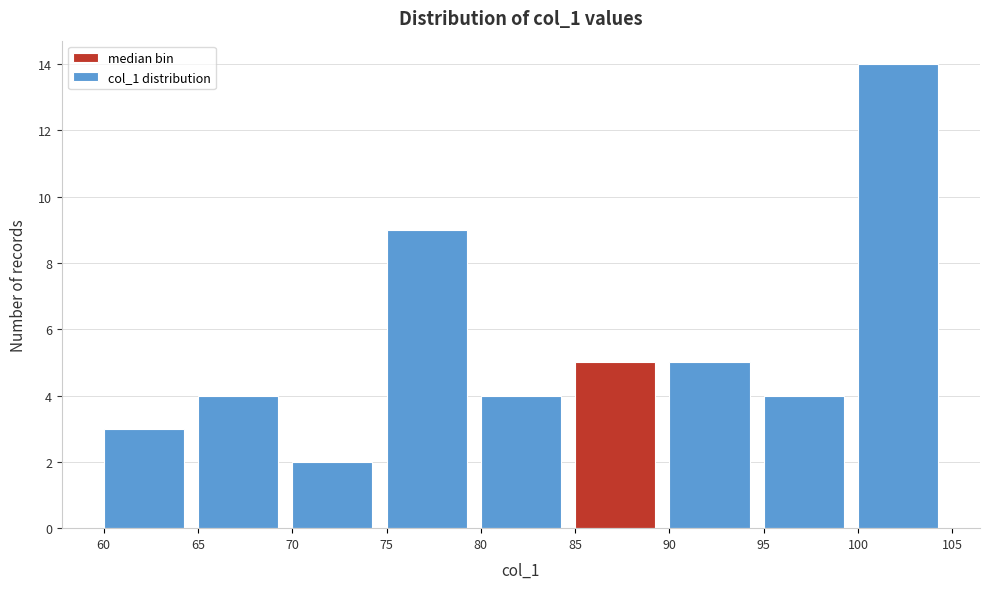

How tall is the bar that spans 75 to 80 on the x-axis? The values are not printed on the chart, so give them approximately, as read against the axis.

9